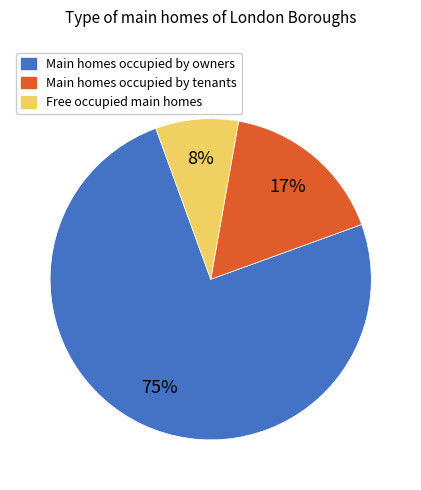

To the nearest percent, what is the combined percentage of Main homes occupied by owners and Free occupied main homes?

83%